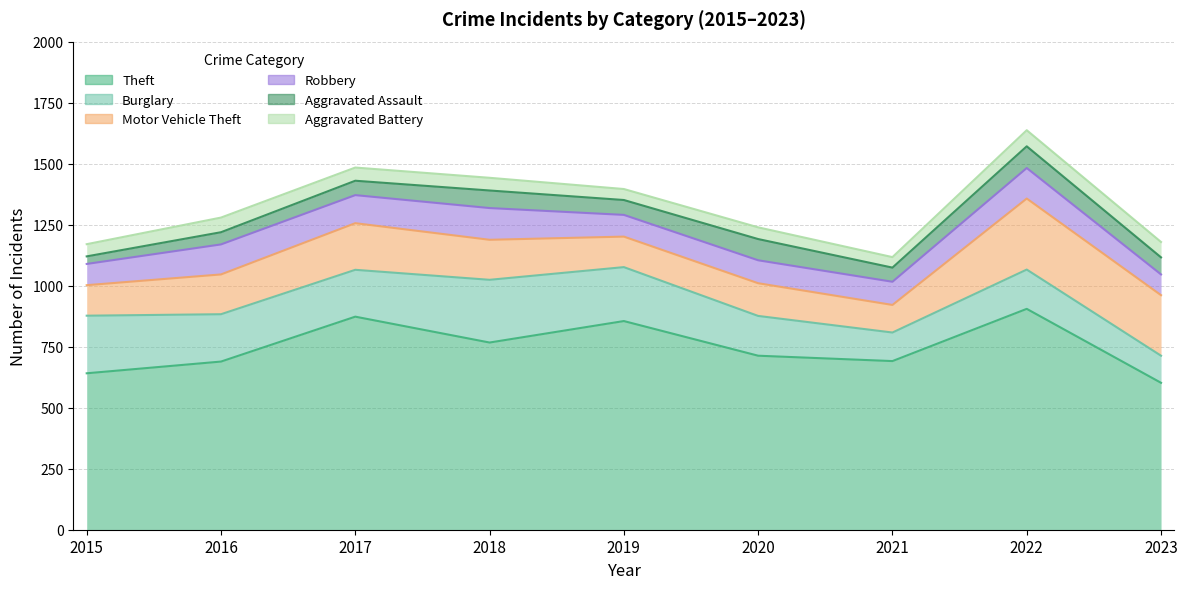

List the series in order of their peak value, highest first.

Theft, Motor Vehicle Theft, Burglary, Robbery, Aggravated Assault, Aggravated Battery